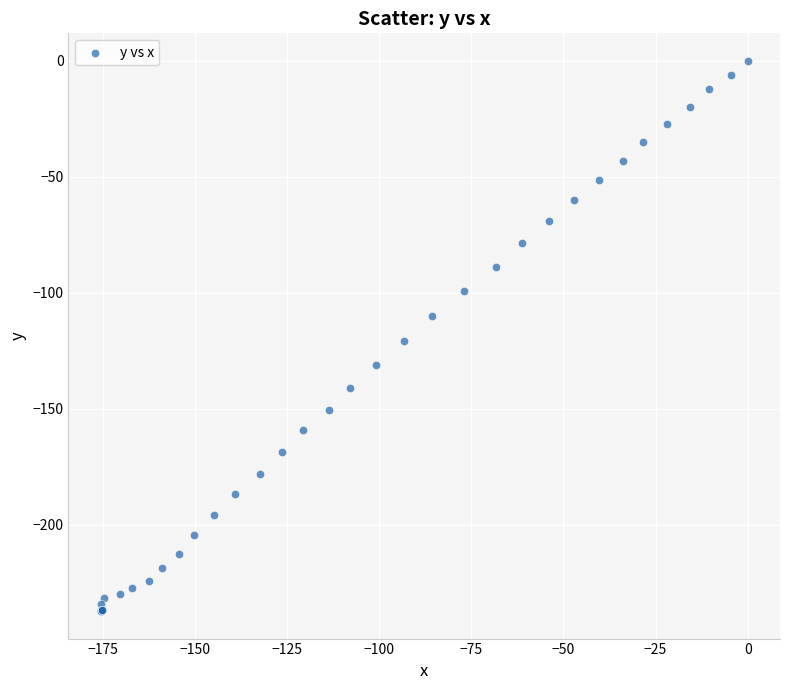

What Y value in the scatter plot is closest to -118?

-121.0